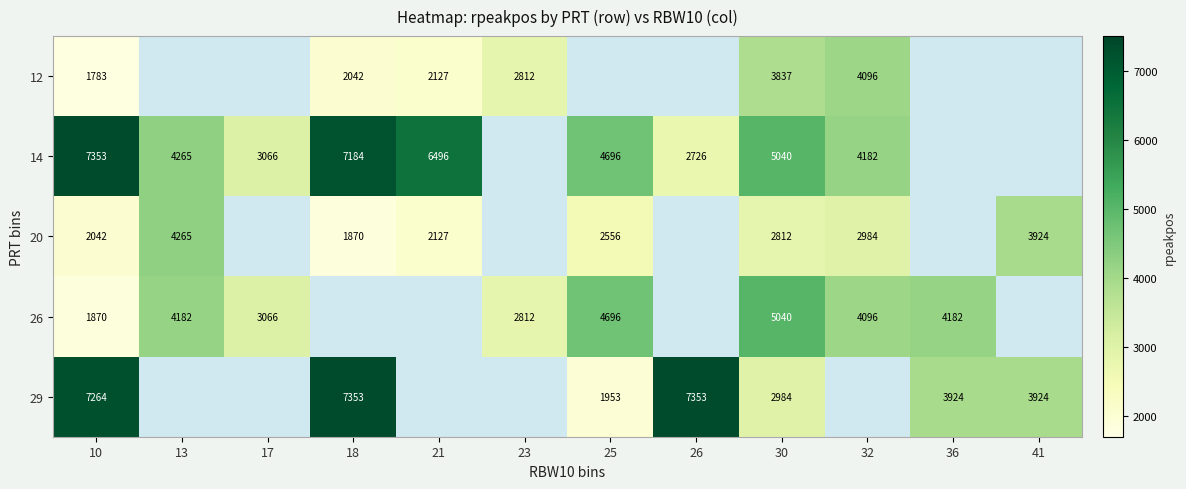

What is the spread (max minus min) of values at 10?

5570